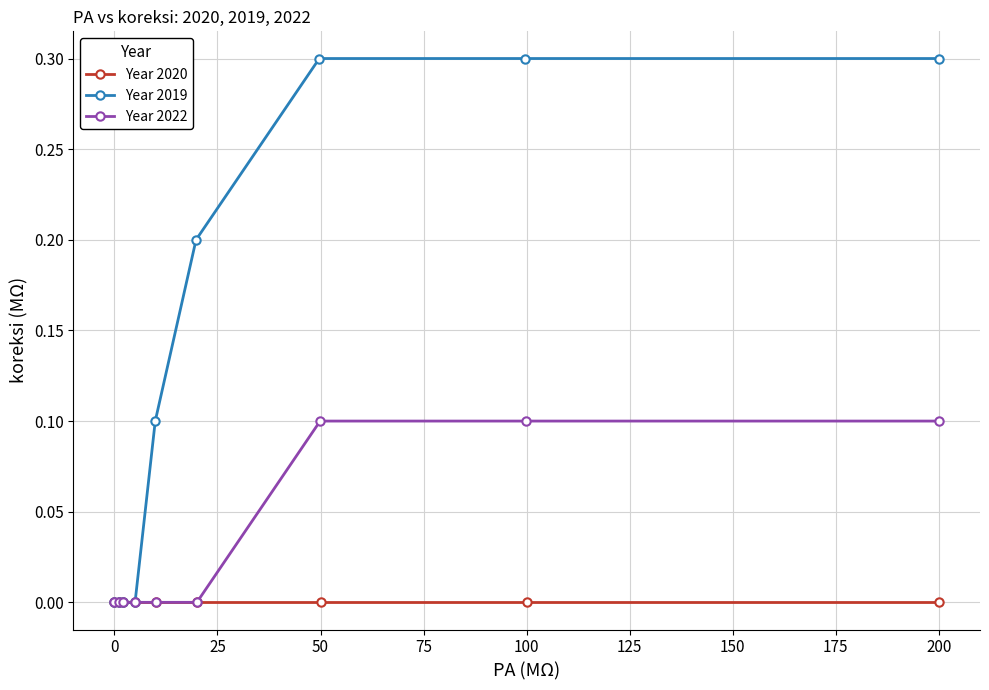

Which series changed the most between 50 and 125?

Year 2019